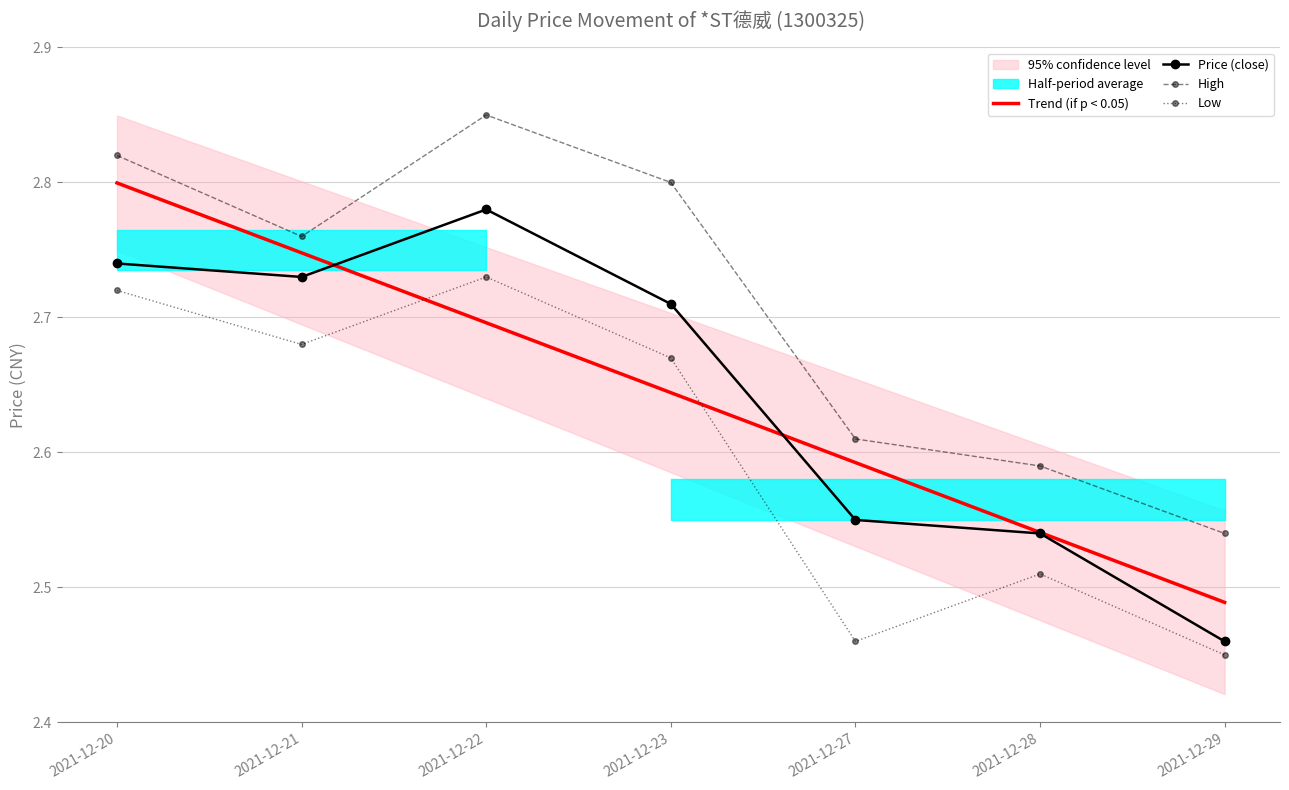

Which series has the largest range (max minus min)?

Price (close)